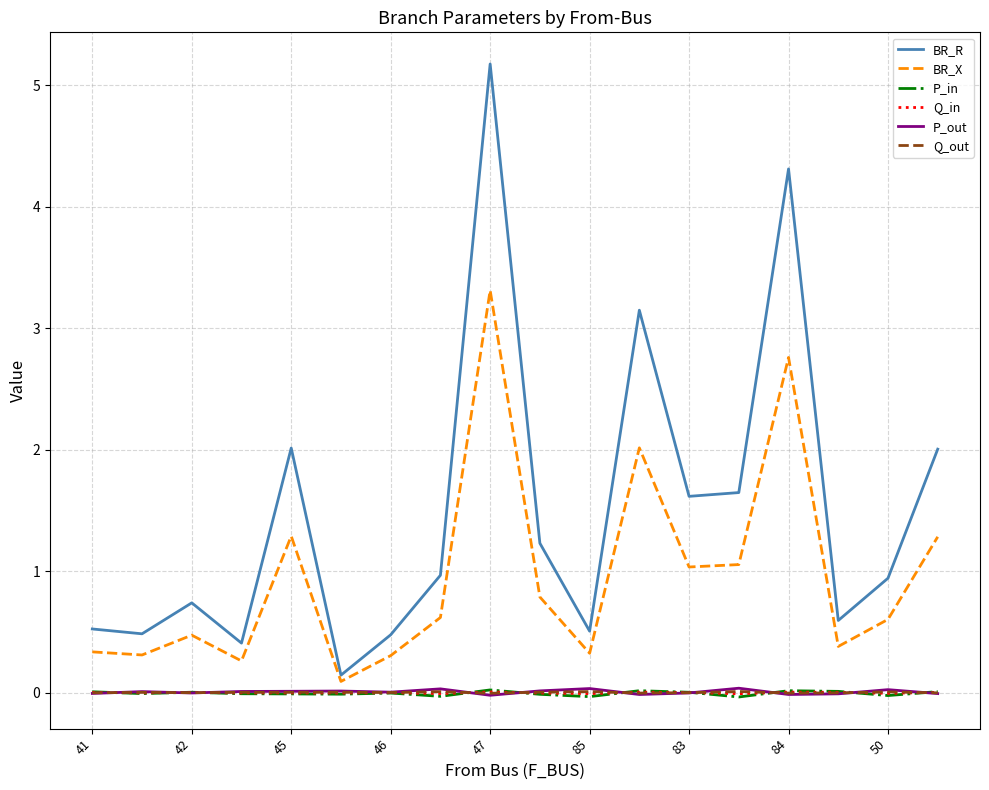

Which series has the largest total across all categories?

BR_R